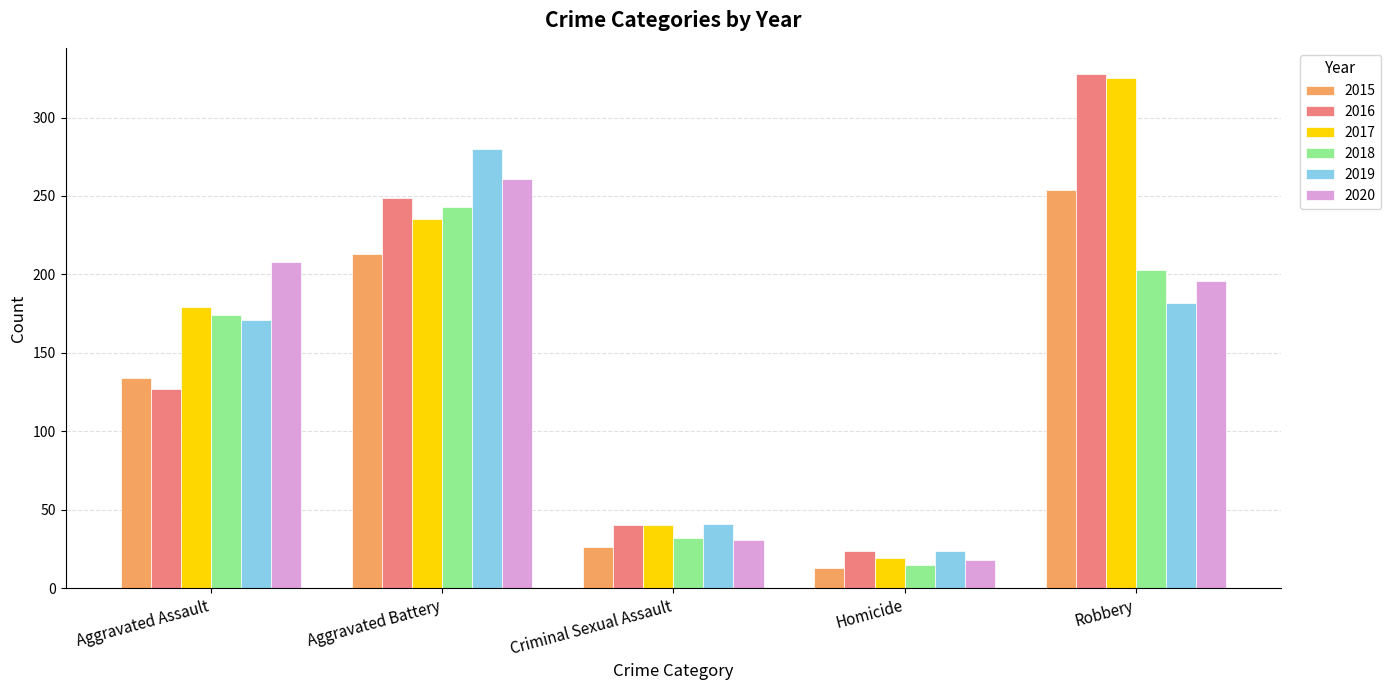

The value of 2015 at Homicide is 13. True or false?

True